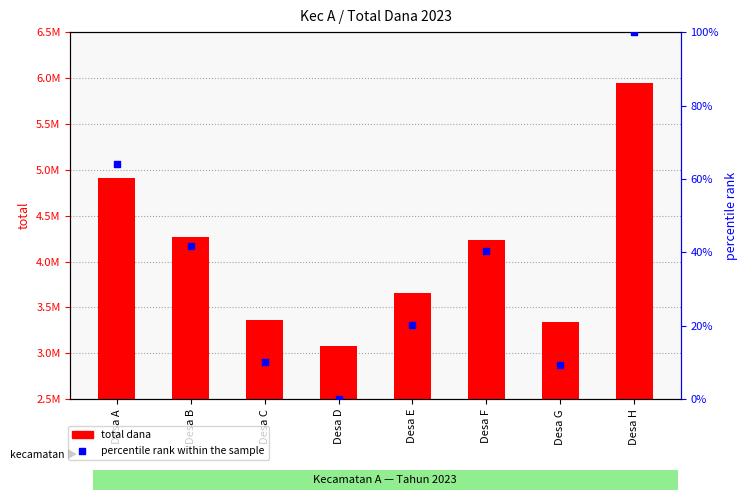

At which category is the sum across all series the highest?

Desa H